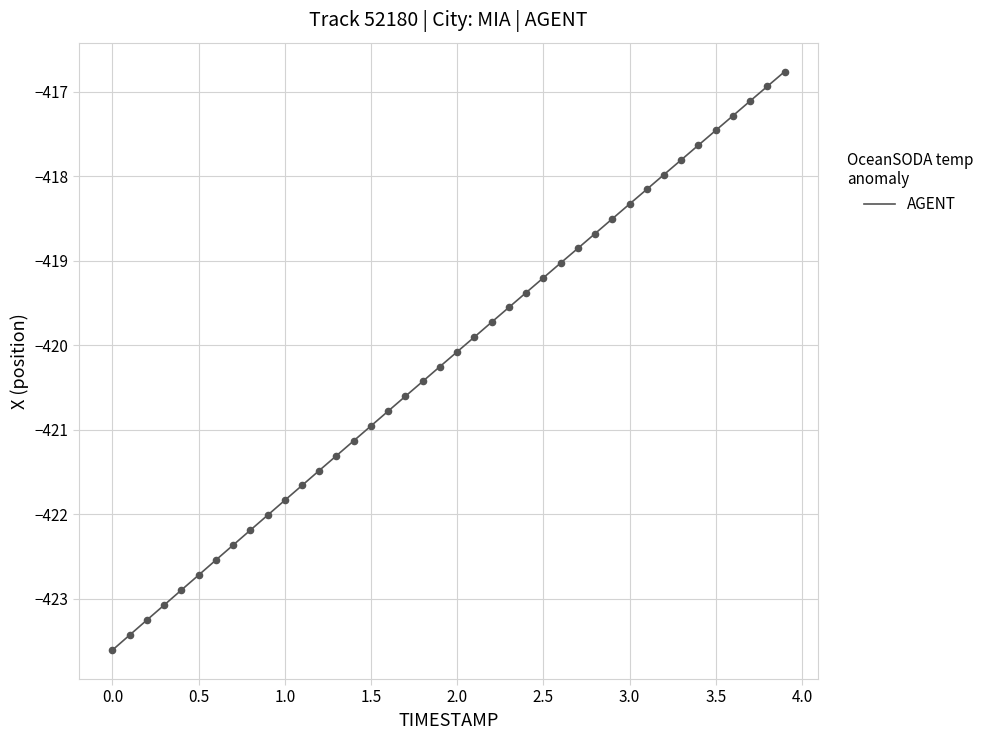

What is the difference between the maximum and minimum values?

6.9